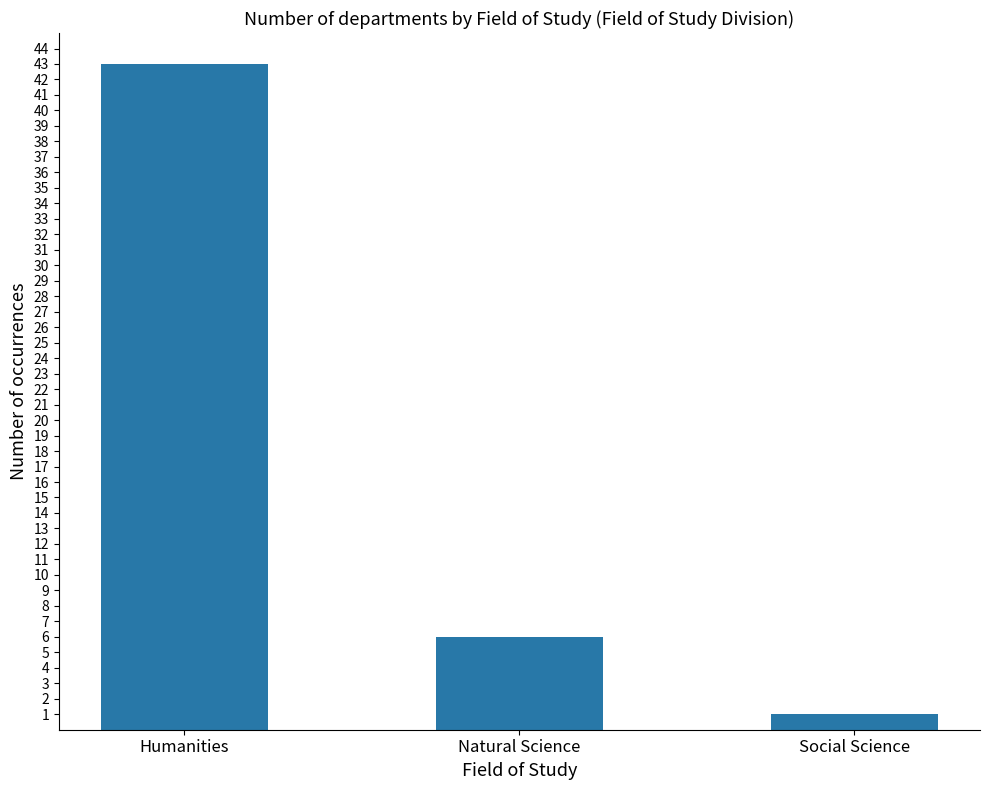

What is the maximum value shown in the chart?

43